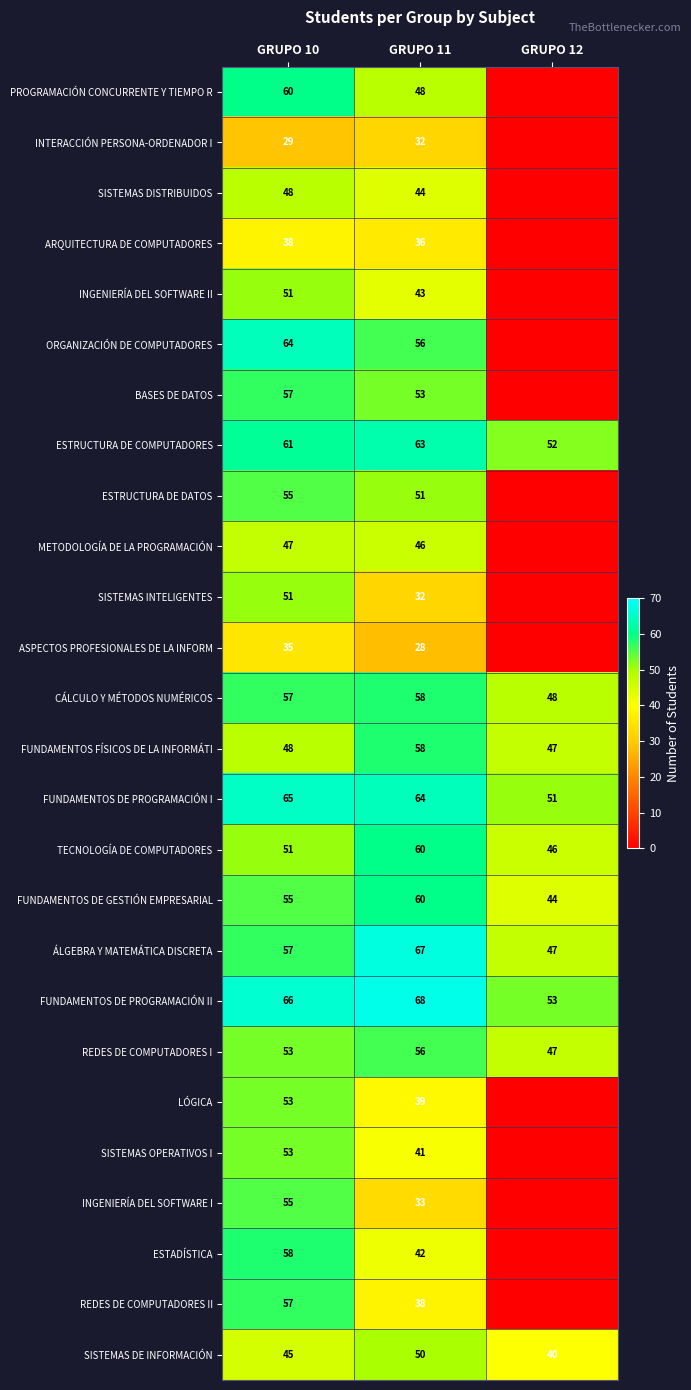

What is the minimum value for FUNDAMENTOS DE GESTIÓN EMPRESARIAL?

44